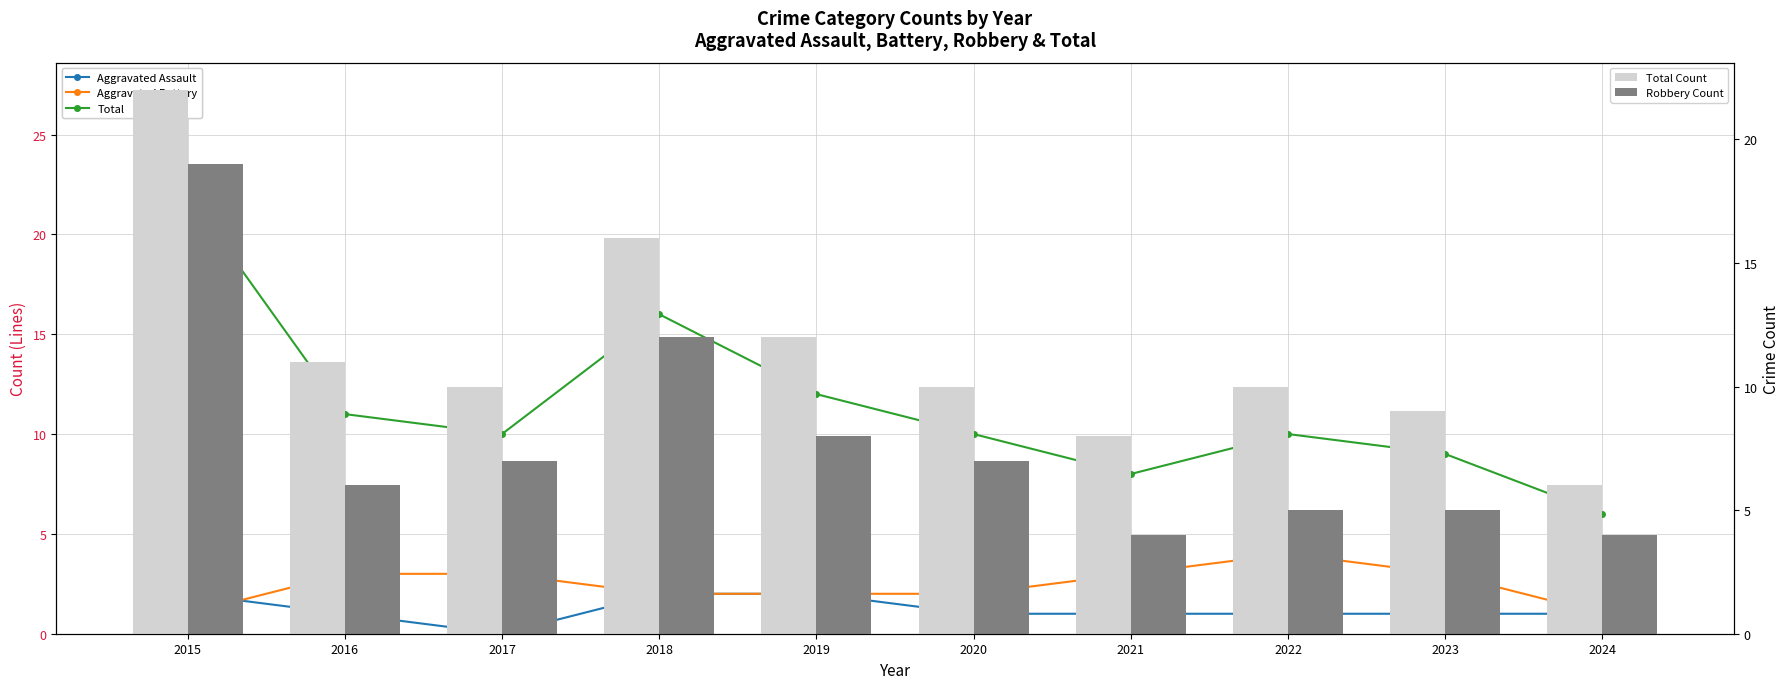

Which series has the largest total across all categories?

Total